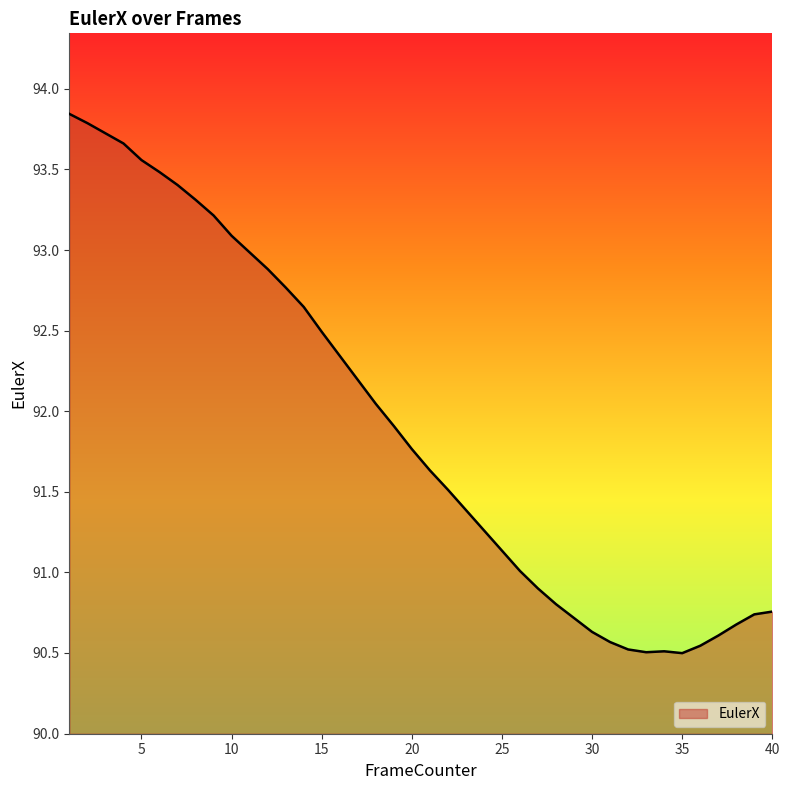

List the labels in order of value, smallest first.

35, 33, 34, 32, 36, 31, 37, 30, 38, 29, 39, 40, 28, 27, 26, 25, 24, 23, 22, 21, 20, 19, 18, 17, 16, 15, 14, 13, 12, 11, 10, 9, 8, 7, 6, 5, 4, 3, 2, 1